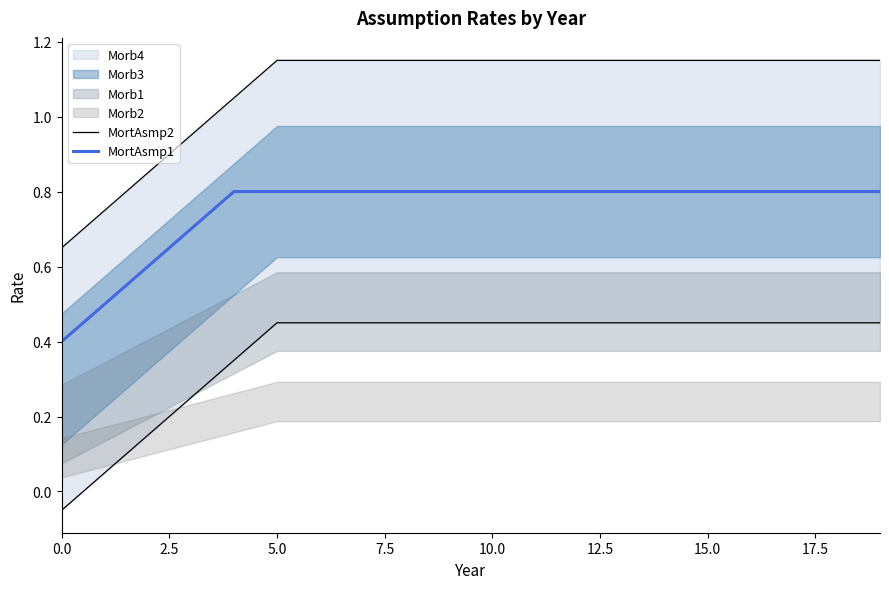

Which series has the largest total across all categories?

MortAsmp2